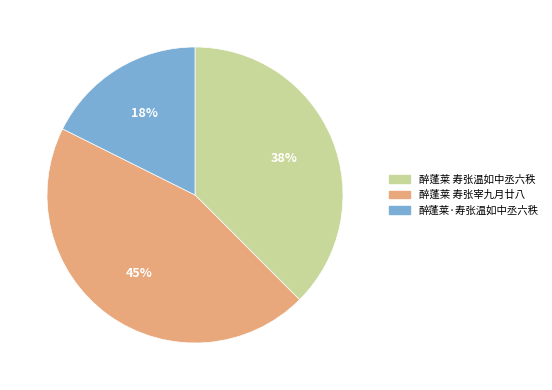

Approximately how many times larger is the value at 醉蓬莱 寿张温如中丞六秩 compared to 醉蓬莱·寿张温如中丞六秩?

2.1